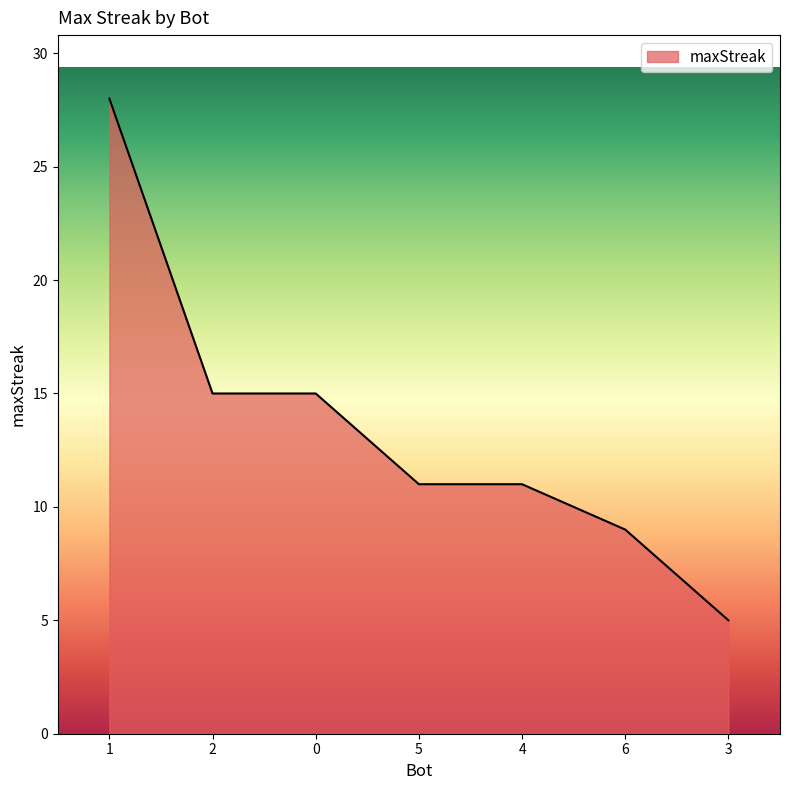

What position from the left is 6?

6